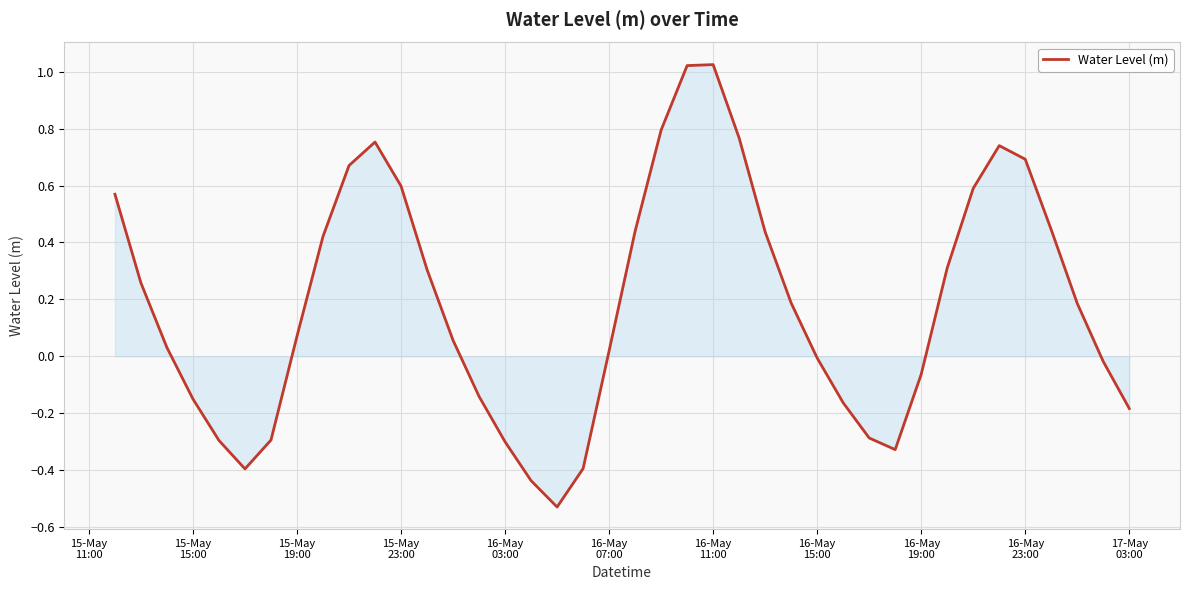

What is the difference between the maximum and minimum values?

1.6